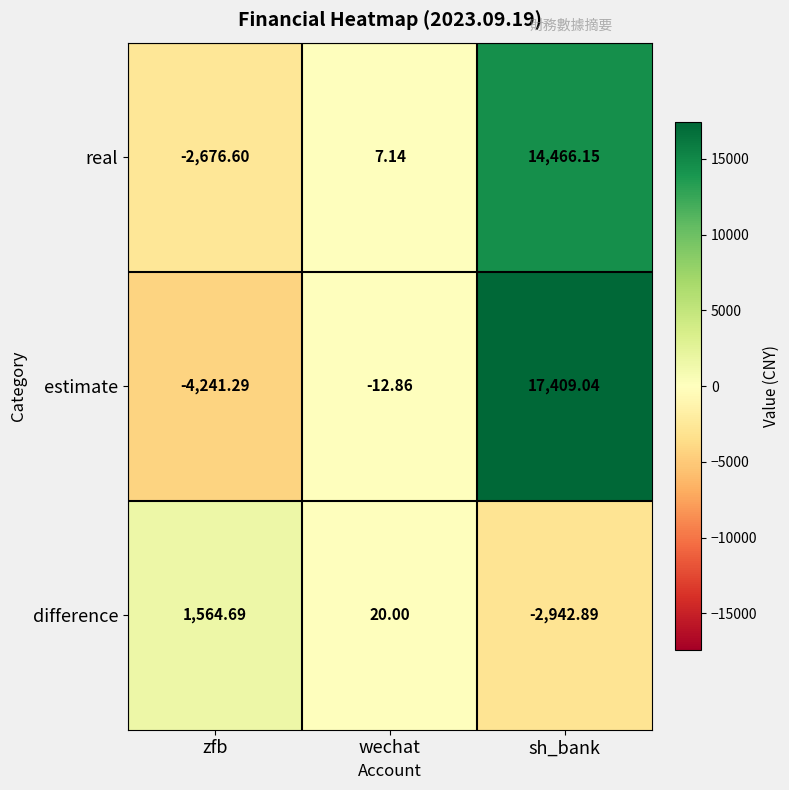

Rank the series at zfb from highest to lowest value.

difference, real, estimate